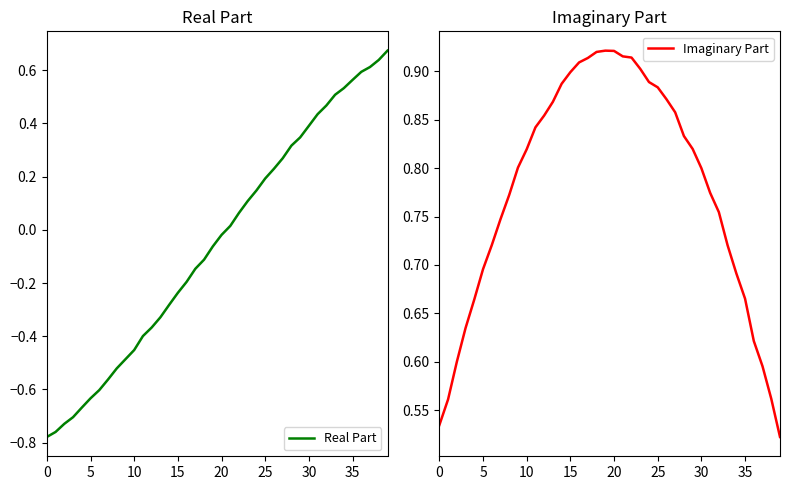

List the series in order of their overall mean, lowest first.

Real Part, Imaginary Part